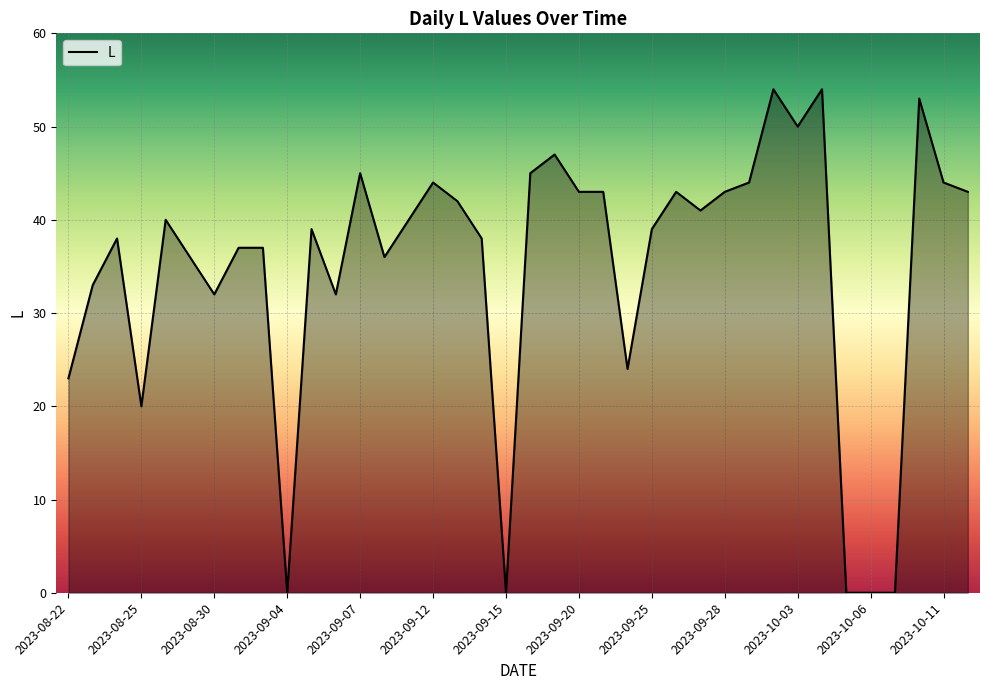

What is the difference between the maximum and minimum values?

54